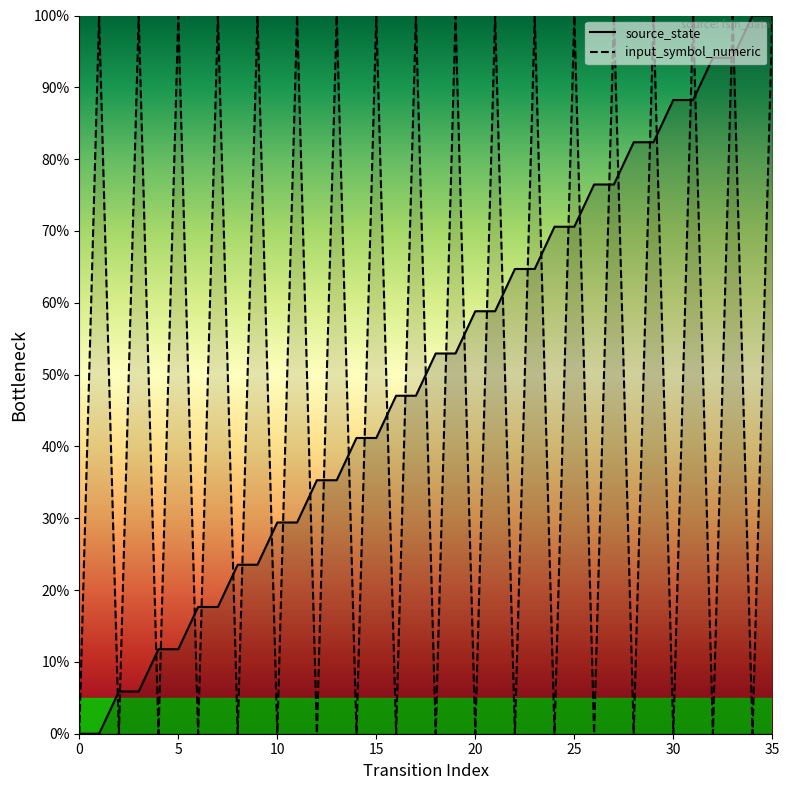

Count the number of categories in the chart.

36